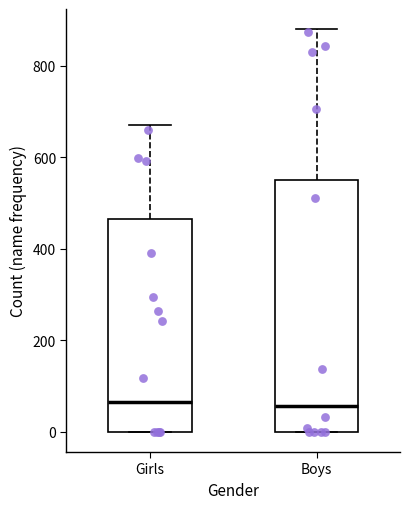

Where is the lower edge of the box for Boys on the y-axis? The values are not printed on the chart, so give them approximately, as read against the axis.

0